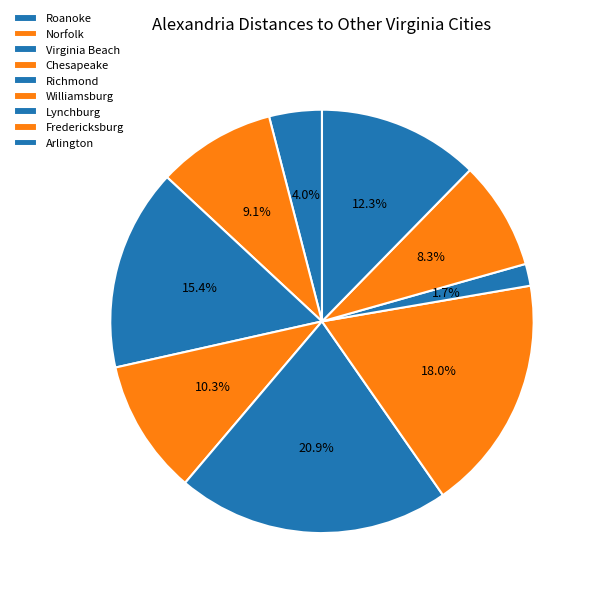

How many slices are in this pie chart?

9